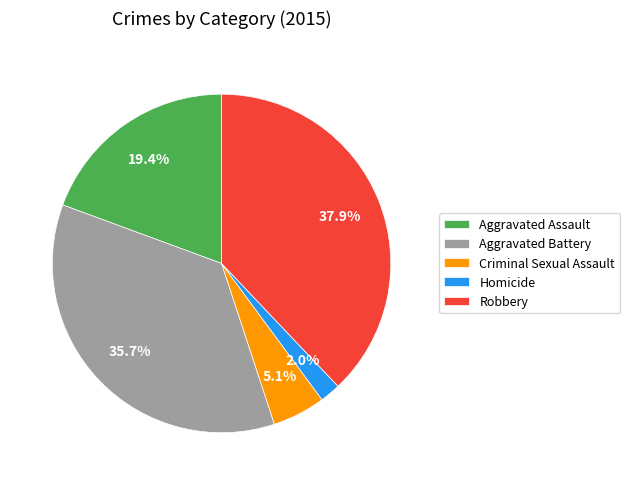

To the nearest percent, what is the average slice percentage?

20%